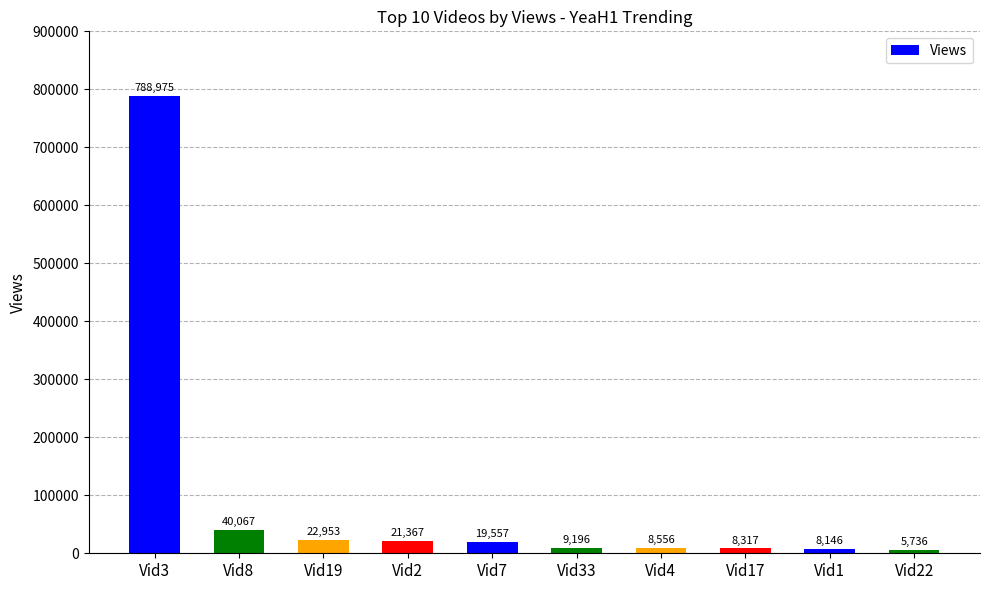

List the labels in order of value, smallest first.

Vid22, Vid1, Vid17, Vid4, Vid33, Vid7, Vid2, Vid19, Vid8, Vid3